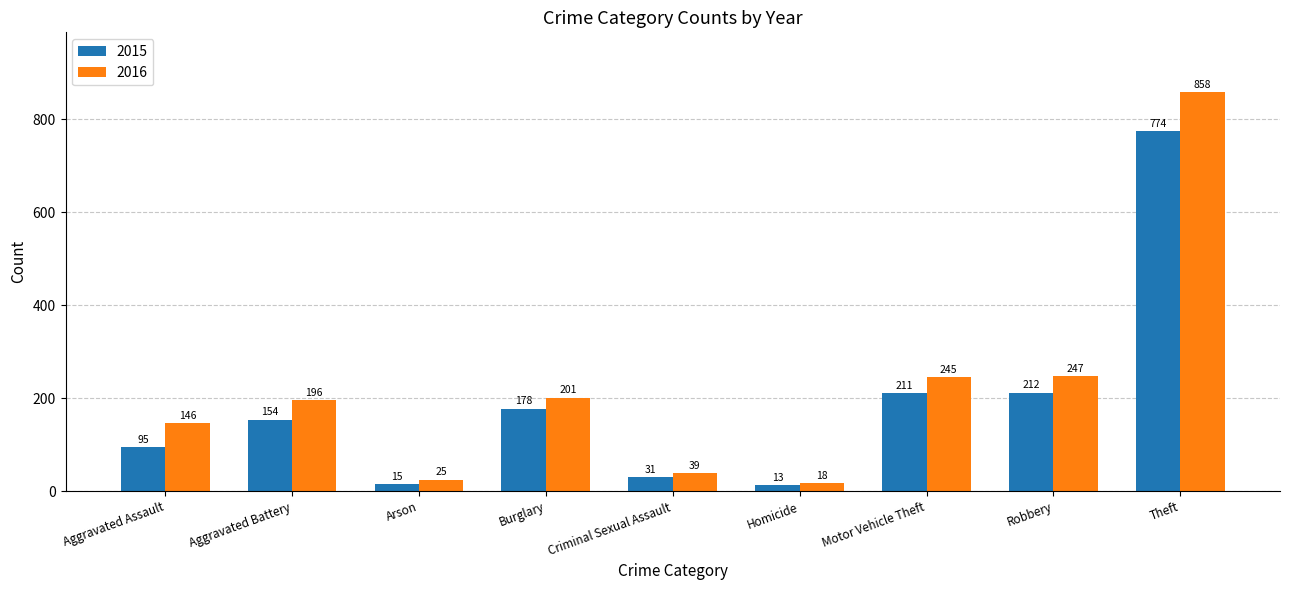

What is the total value across all series at Arson?

40